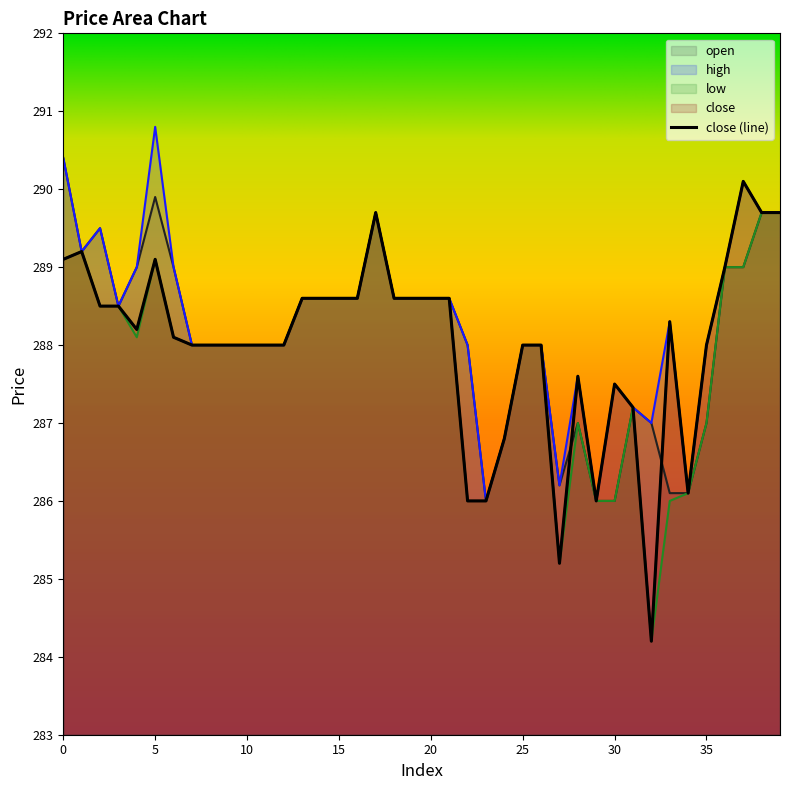

Reading left to right, transcribe all the data shown in this chart.

open: 0=290.4	1=289.2	2=289.5	3=288.5	4=289.0	5=289.9	6=289.0	7=288.0	8=288.0	9=288.0	10=288.0	11=288.0	12=288.0	13=288.6	14=288.6	15=288.6	16=288.6	17=289.7	18=288.6	19=288.6	20=288.6	21=288.6	22=288.0	23=286.0	24=286.8	25=288.0	26=288.0	27=286.2	28=287.0	29=286.0	30=286.0	31=287.2	32=287.0	33=286.1	34=286.1	35=287.0	36=289.0	37=289.0	38=289.7	39=289.7
high: 0=290.4	1=289.2	2=289.5	3=288.5	4=289.0	5=290.8	6=289.0	7=288.0	8=288.0	9=288.0	10=288.0	11=288.0	12=288.0	13=288.6	14=288.6	15=288.6	16=288.6	17=289.7	18=288.6	19=288.6	20=288.6	21=288.6	22=288.0	23=286.0	24=286.8	25=288.0	26=288.0	27=286.2	28=287.6	29=286.0	30=287.5	31=287.2	32=287.0	33=288.3	34=286.1	35=288.0	36=289.0	37=290.1	38=289.7	39=289.7
low: 0=289.1	1=289.2	2=288.5	3=288.5	4=288.1	5=289.1	6=288.1	7=288.0	8=288.0	9=288.0	10=288.0	11=288.0	12=288.0	13=288.6	14=288.6	15=288.6	16=288.6	17=289.7	18=288.6	19=288.6	20=288.6	21=288.6	22=286.0	23=286.0	24=286.8	25=288.0	26=288.0	27=285.2	28=287.0	29=286.0	30=286.0	31=287.2	32=284.2	33=286.0	34=286.1	35=287.0	36=289.0	37=289.0	38=289.7	39=289.7
close: 0=289.1	1=289.2	2=288.5	3=288.5	4=288.2	5=289.1	6=288.1	7=288.0	8=288.0	9=288.0	10=288.0	11=288.0	12=288.0	13=288.6	14=288.6	15=288.6	16=288.6	17=289.7	18=288.6	19=288.6	20=288.6	21=288.6	22=286.0	23=286.0	24=286.8	25=288.0	26=288.0	27=285.2	28=287.6	29=286.0	30=287.5	31=287.2	32=284.2	33=288.3	34=286.1	35=288.0	36=289.0	37=290.1	38=289.7	39=289.7